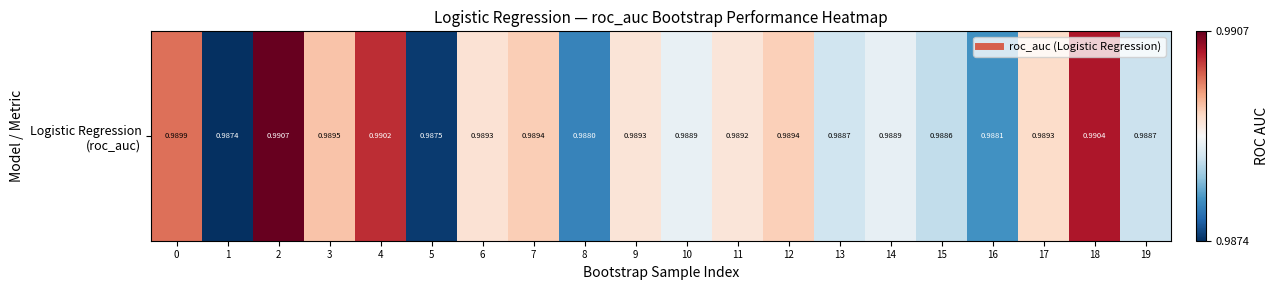

The chart shows a value of 1.0 at 16. True or false?

True